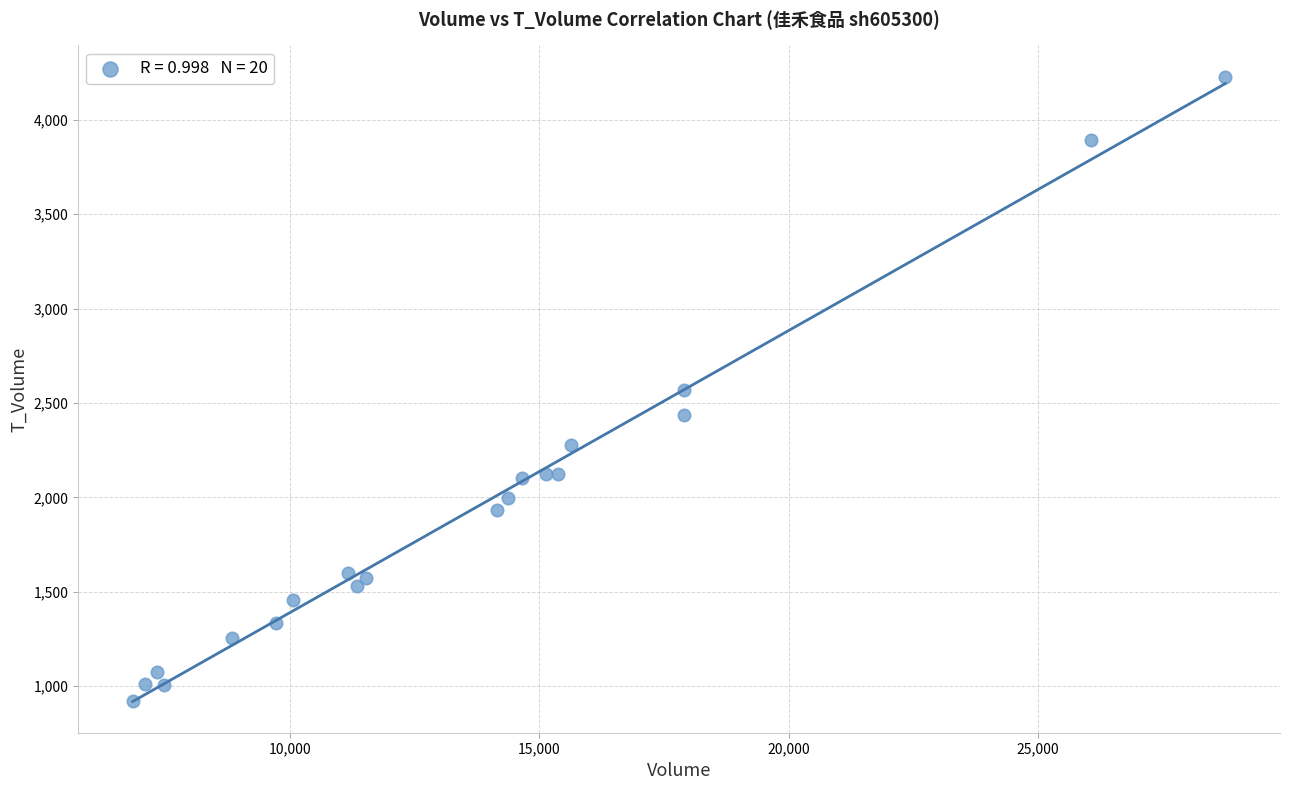

What is the range of X values (max minus min)?

21928